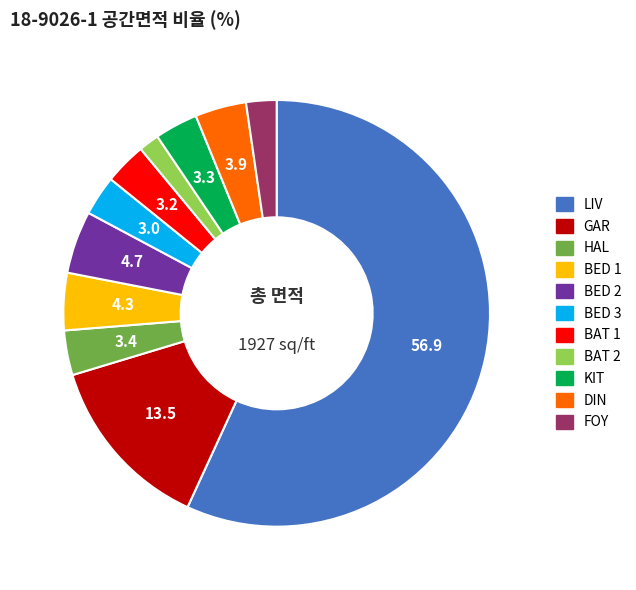

Is there any slice that represents more than half of the pie?

Yes